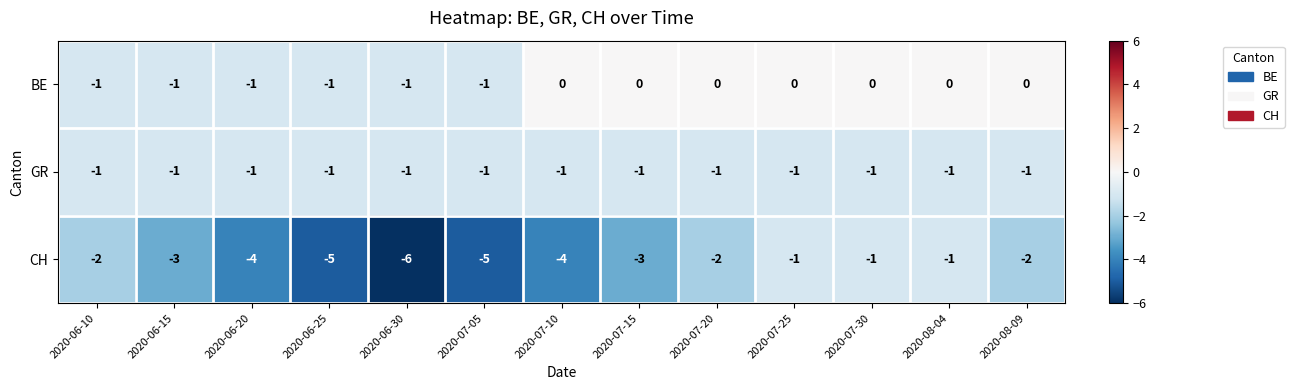

What is the minimum value shown in the chart?

-6